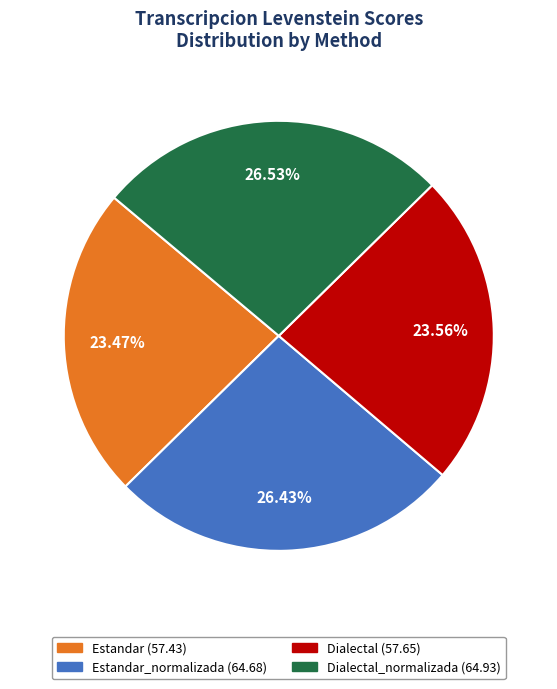

To the nearest percent, what is the average slice percentage?

25%